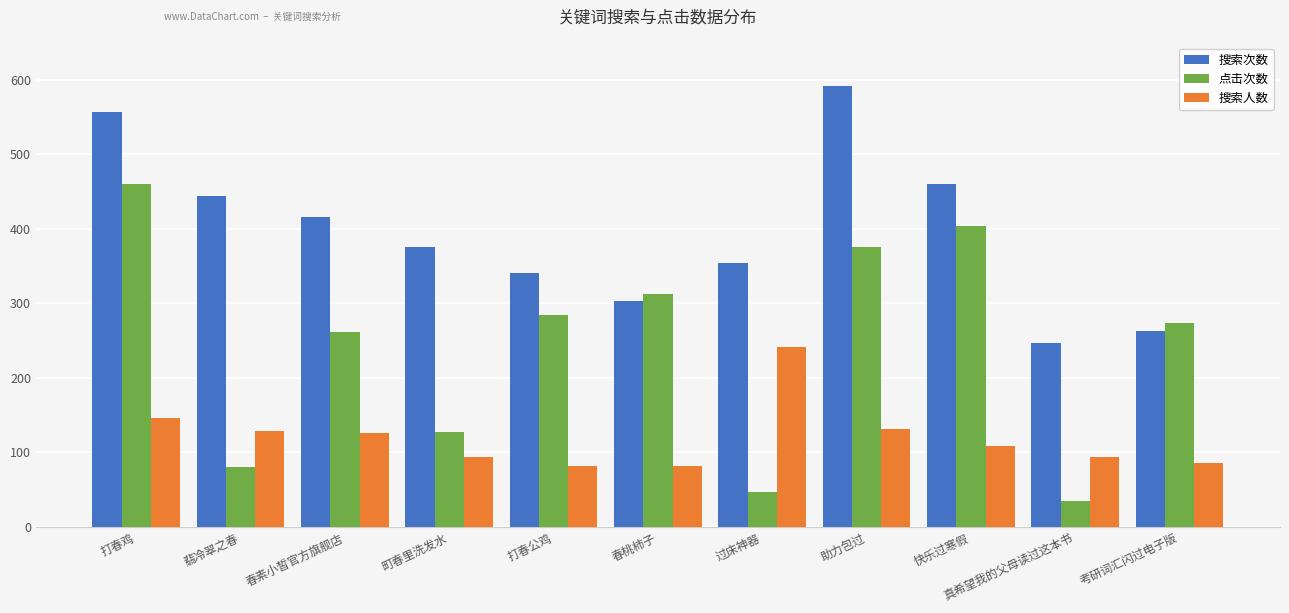

At which label does 点击次数 reach its minimum?

真希望我的父母读过这本书